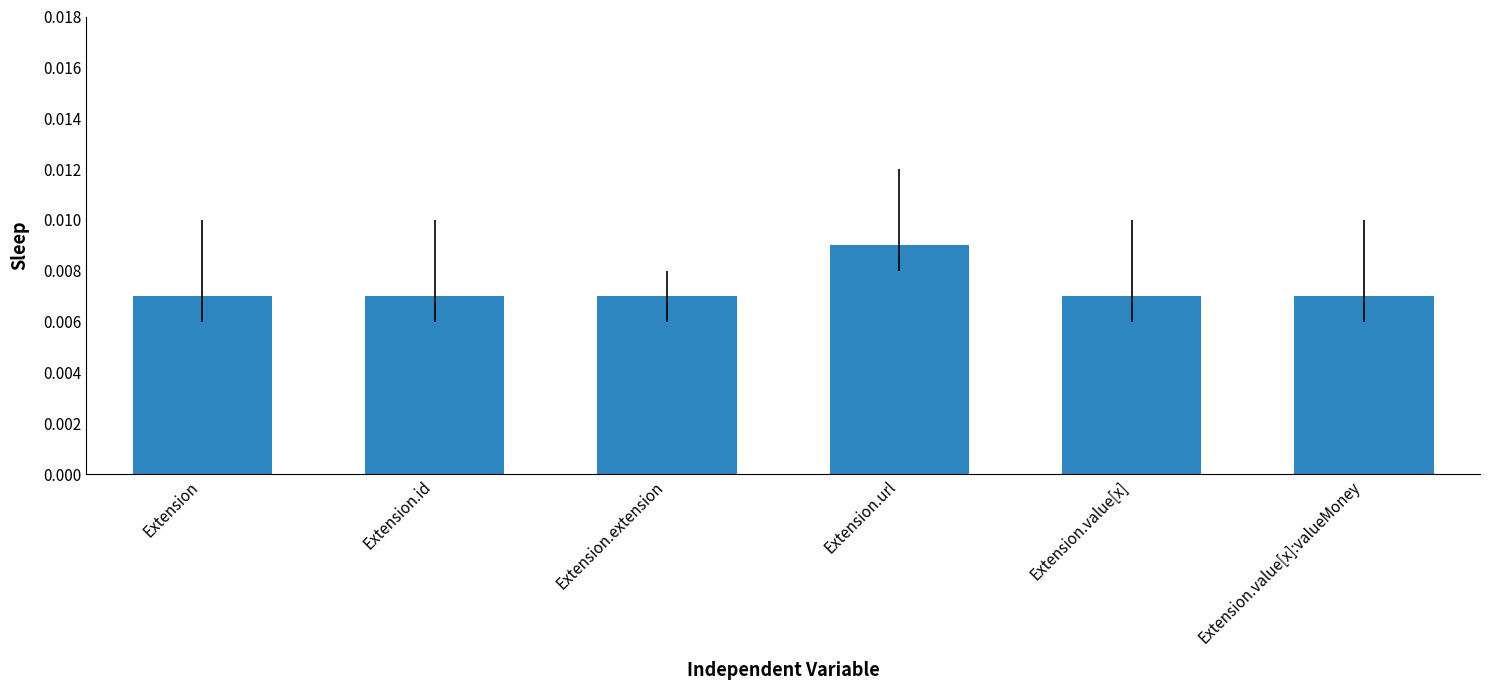

Which category has the highest value across all series?

Extension.url